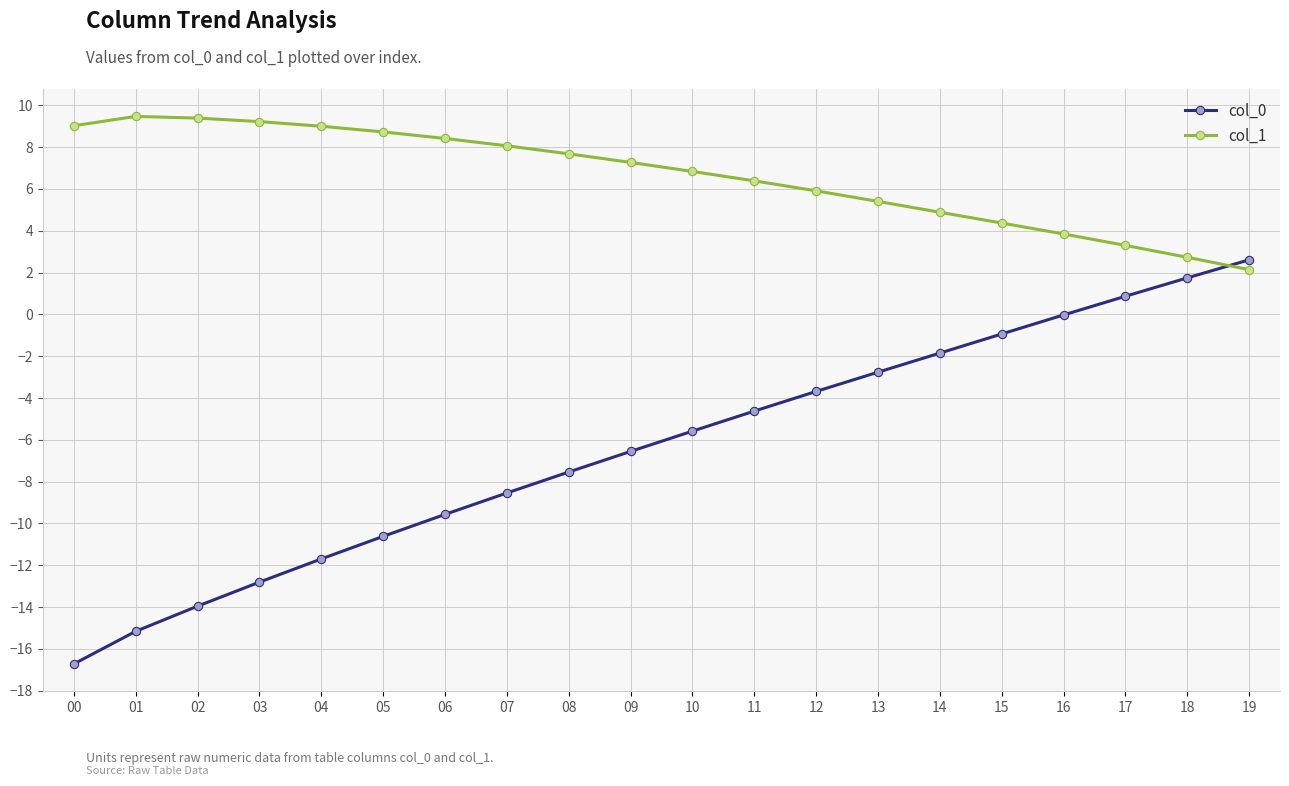

How many values in the col_0 series exceed -5?

9